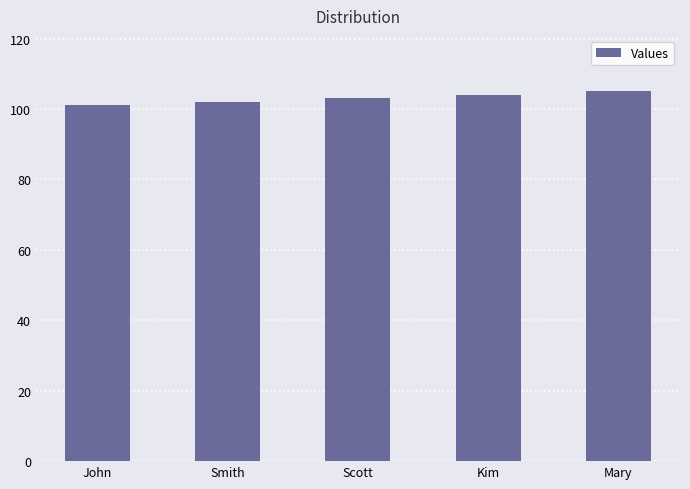

Reading right to left, list all the values displayed in this chart.

Mary=105	Kim=104	Scott=103	Smith=102	John=101